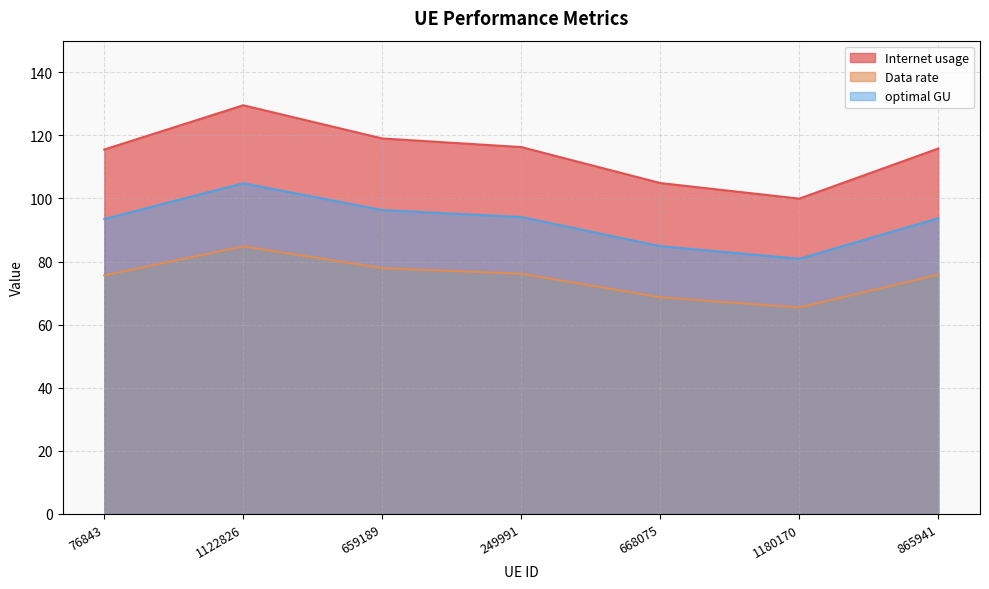

True or false: Data rate and optimal GU intersect in this chart.

False